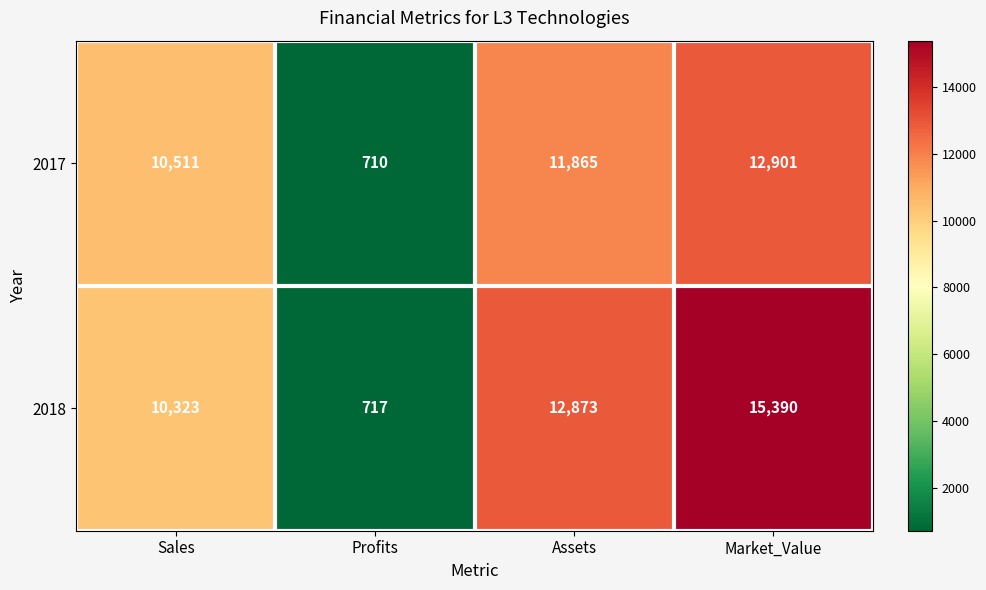

How many distinct data groups are displayed?

2